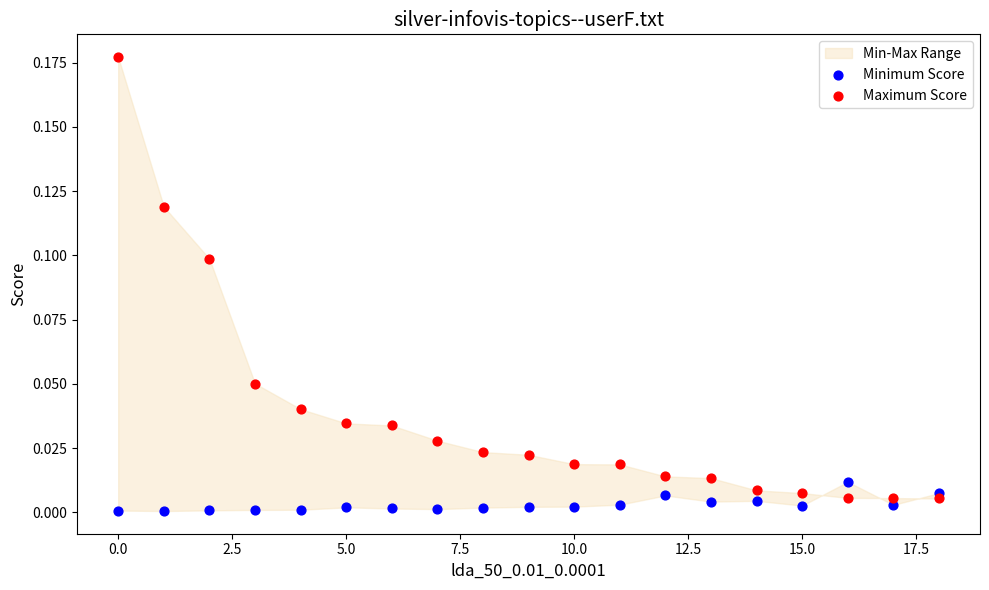

Which series has the largest Y range (max minus min)?

Maximum Score